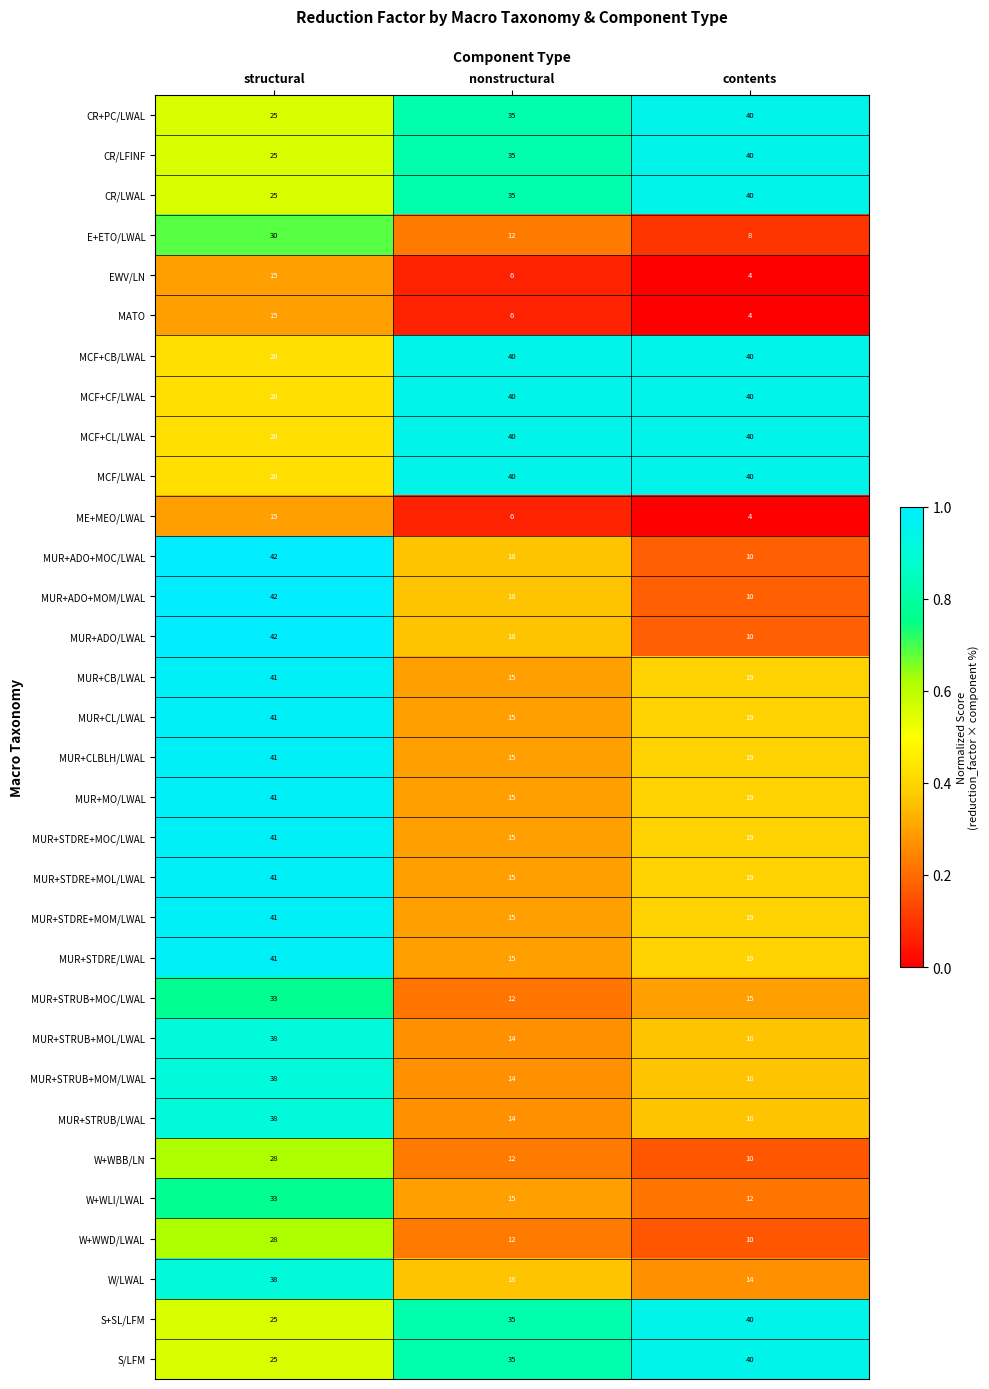

What is the difference between the maximum and minimum values in the CR/LFINF series?

15